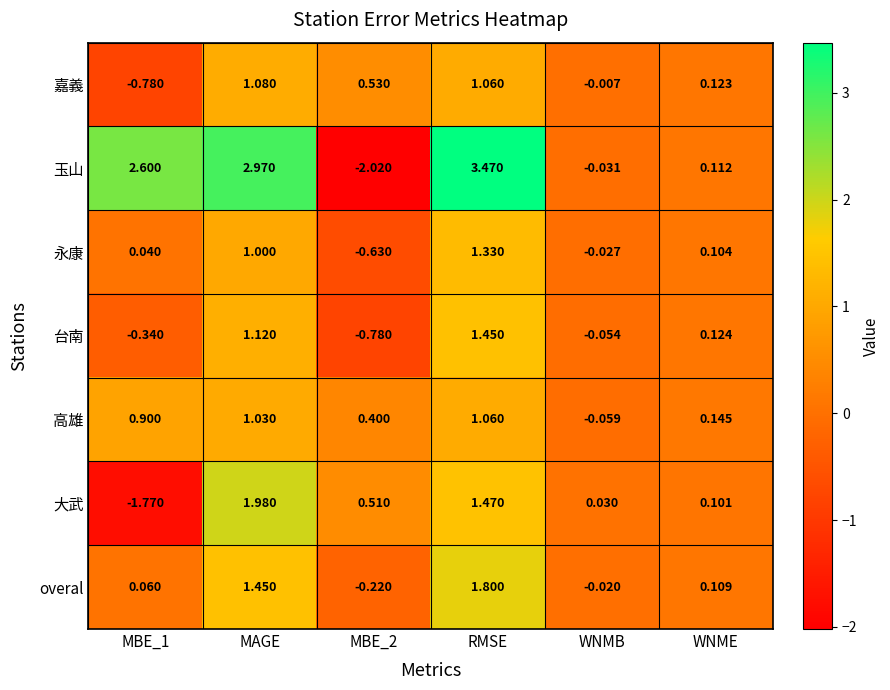

At MBE_2, list the series in order from largest to smallest.

嘉義, 大武, 高雄, overal, 永康, 台南, 玉山